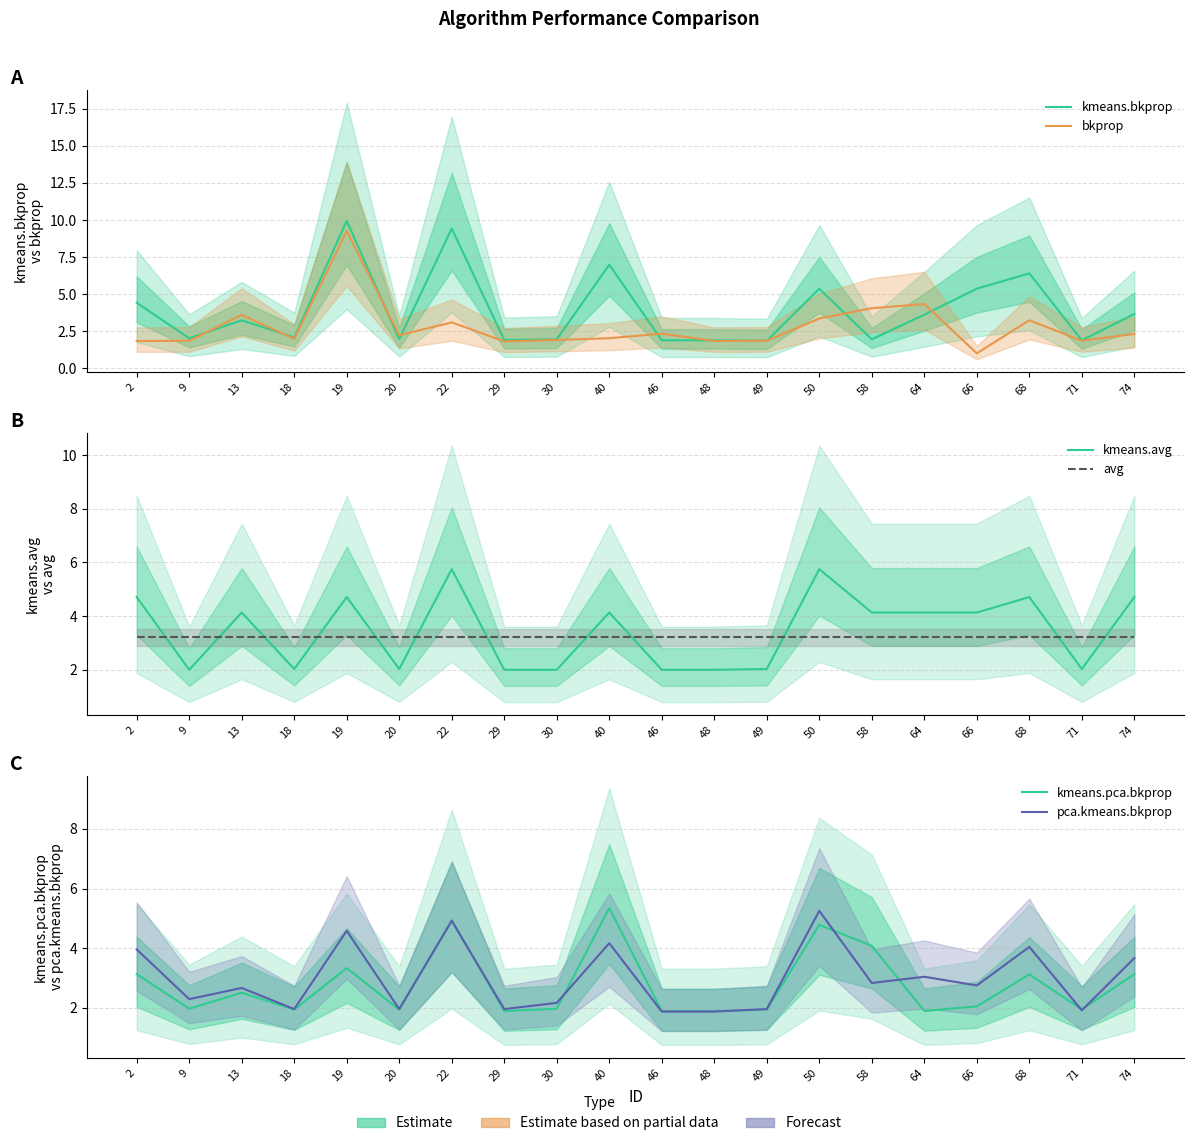

What is the sum of all avg values?

64.1